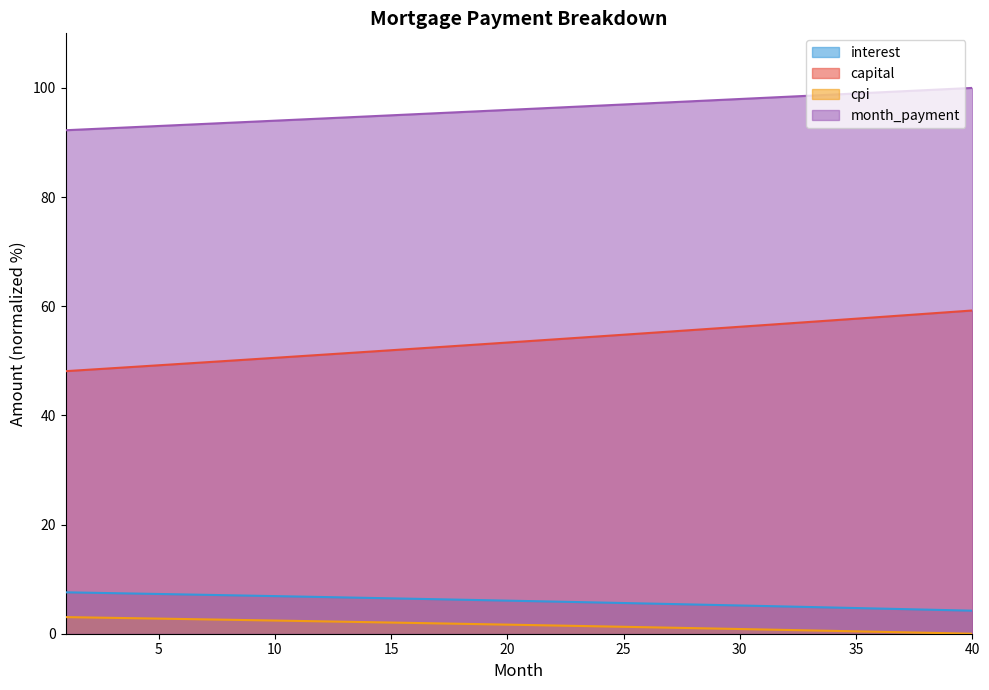

What are all the series names shown in the legend?

interest, capital, cpi, month_payment